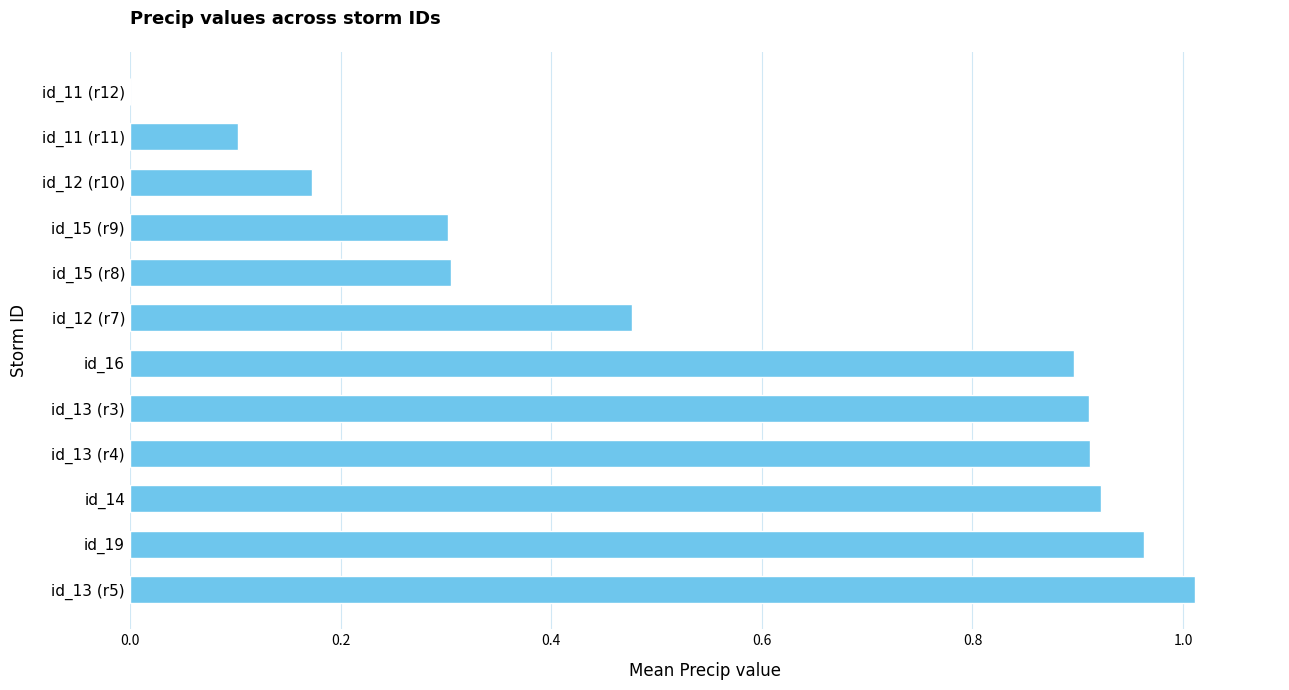

What is the sum of the values at id_13 (r3) and id_14?

1.8